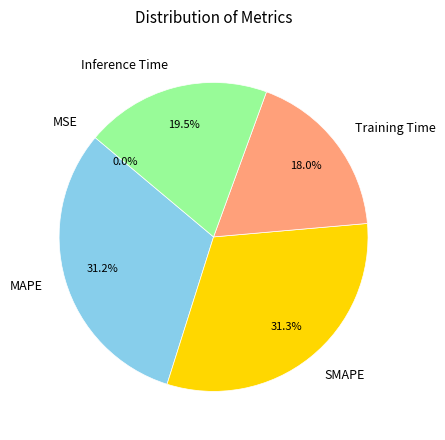

What is the total percentage of SMAPE and MAPE?

62.5%